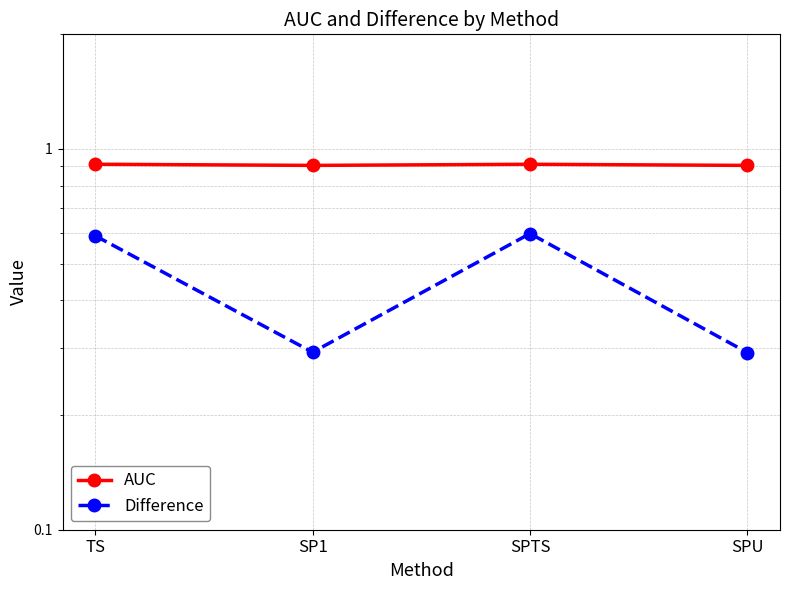

At which category is the sum across all series the highest?

SPTS